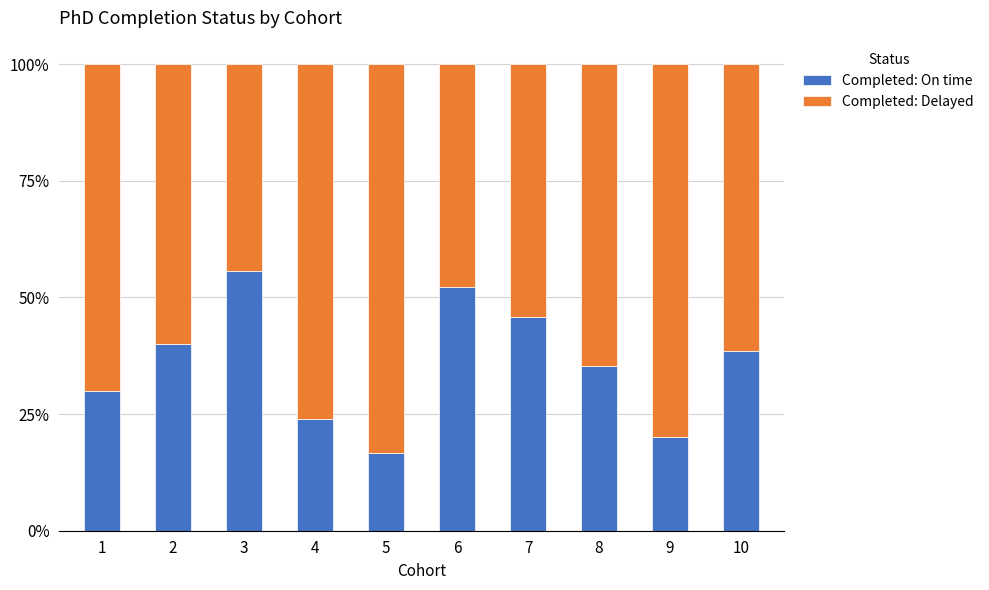

What is the difference between the maximum and second lowest values in the Completed: On time series?

35.6